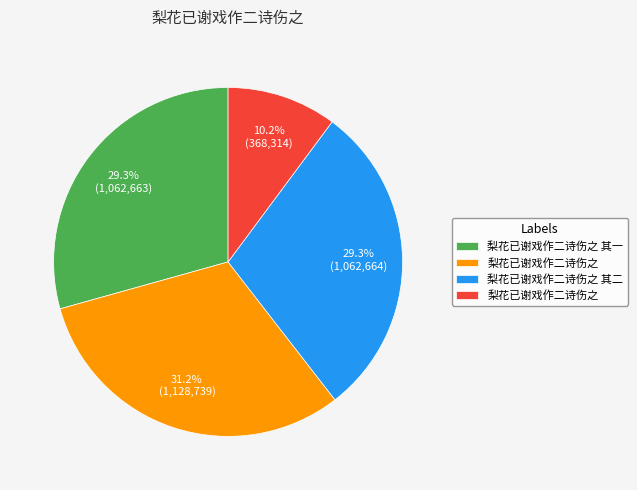

Is there any slice that represents more than half of the pie?

No